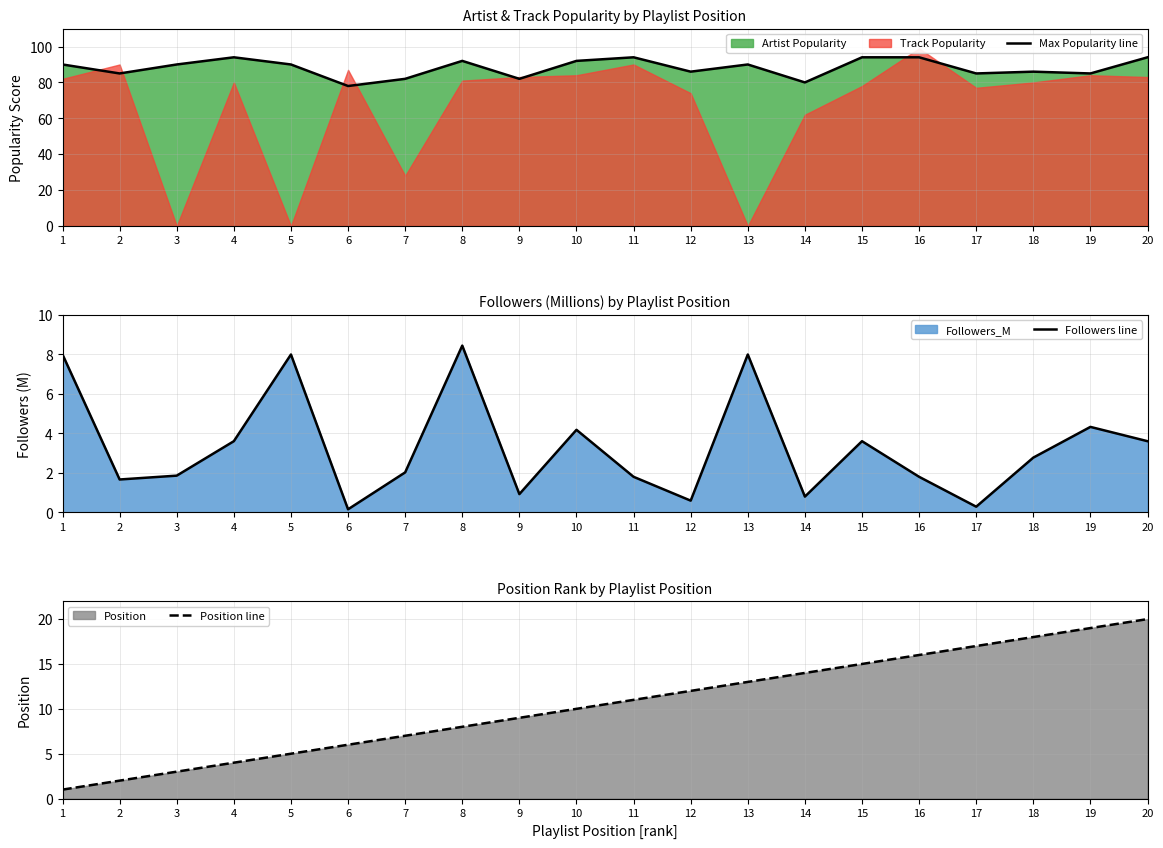

True or false: Max Popularity line and Followers line intersect in this chart.

False